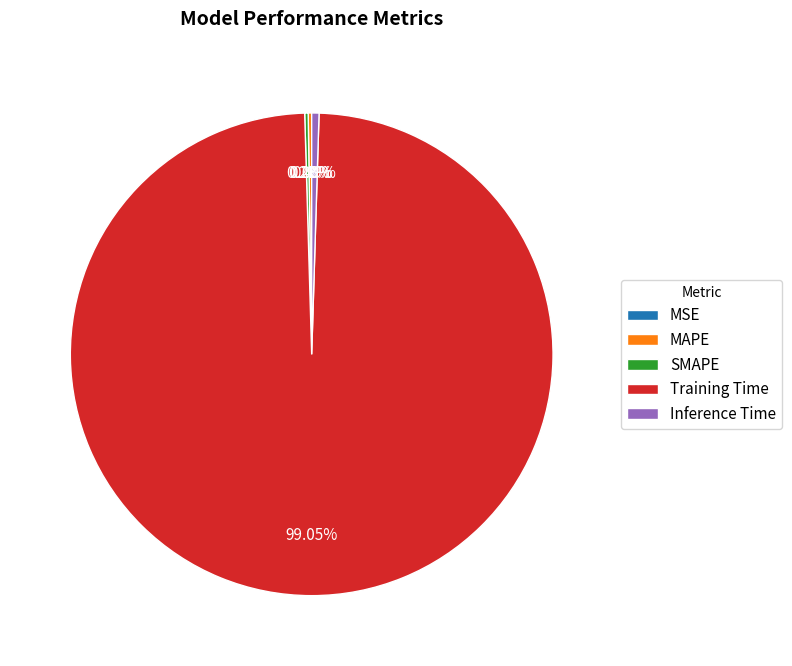

Which slice is the largest?

Training Time